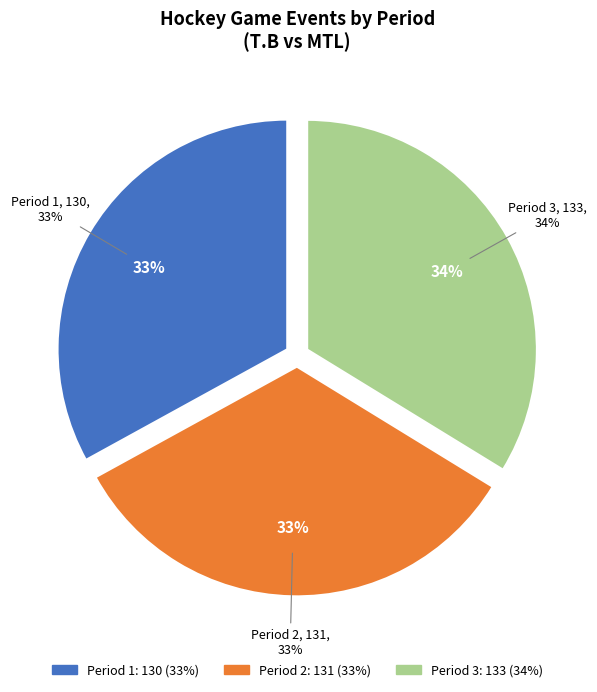

How many segments does this pie chart have?

3